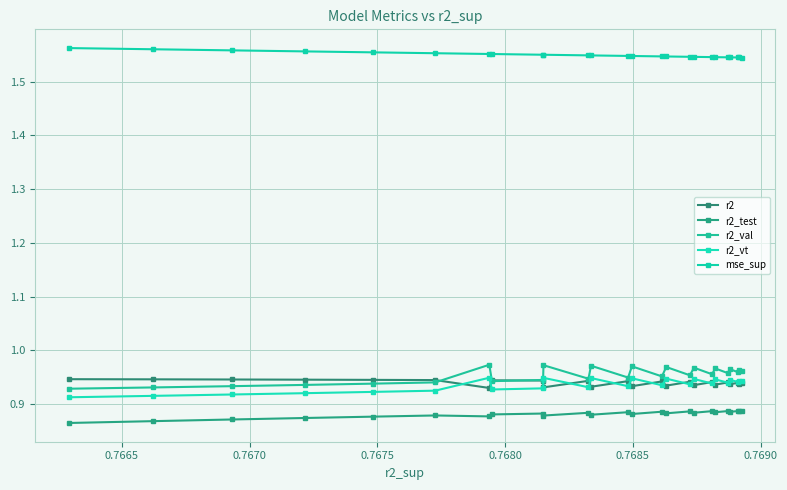

What is the label of the 22nd point from the right?

0.7675